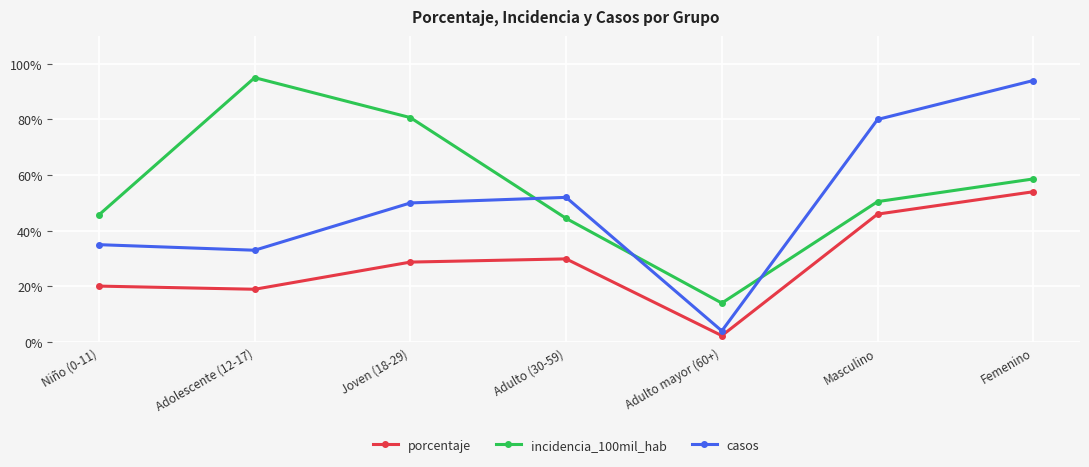

True or false: incidencia_100mil_hab and porcentaje cross at least once.

False